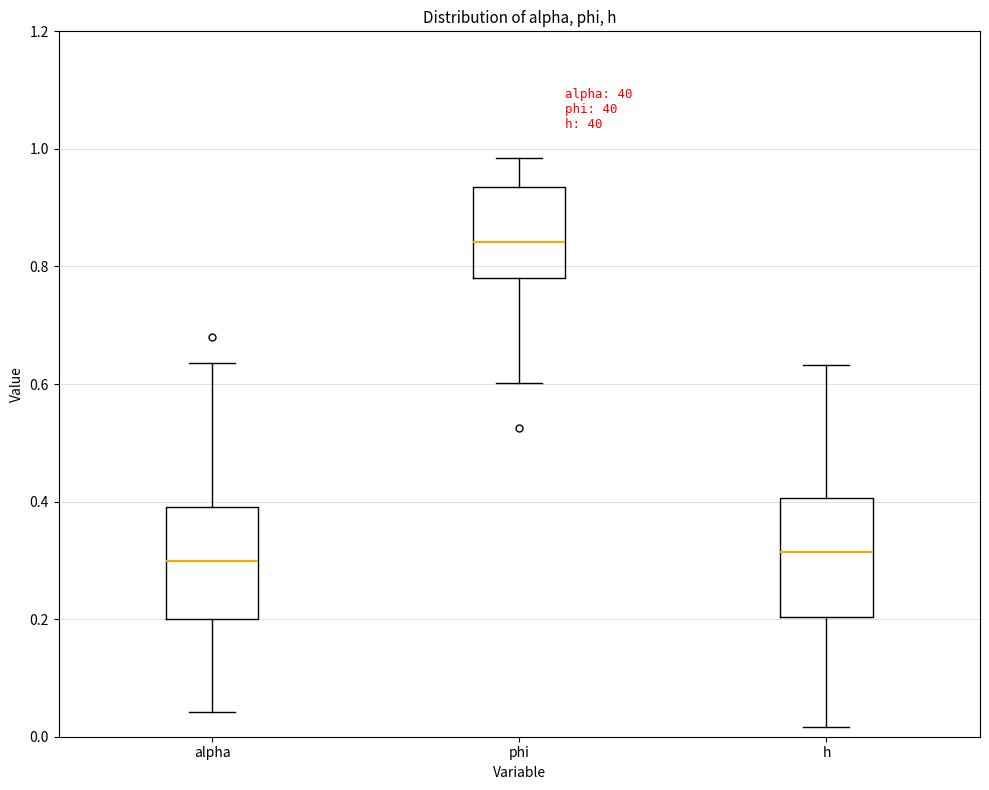

Reading left to right, read every box against the y-axis: the position of its median line, the range the box covers, and the ends of its whiskers. The values are not printed on the chart, so give them approximately, as read against the axis.

alpha: median 0.30, box 0.20 to 0.40, whiskers 0.04 to 0.64
phi: median 0.84, box 0.78 to 0.94, whiskers 0.60 to 0.98
h: median 0.32, box 0.20 to 0.40, whiskers 0.02 to 0.64